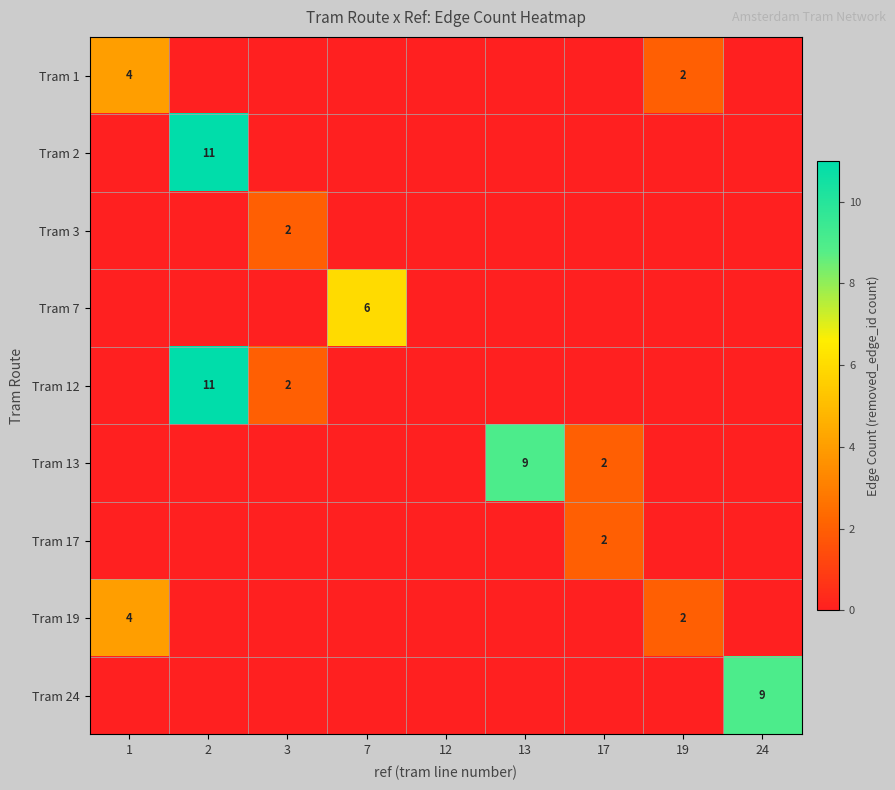

At which label is Tram 7 closest to 3?

1